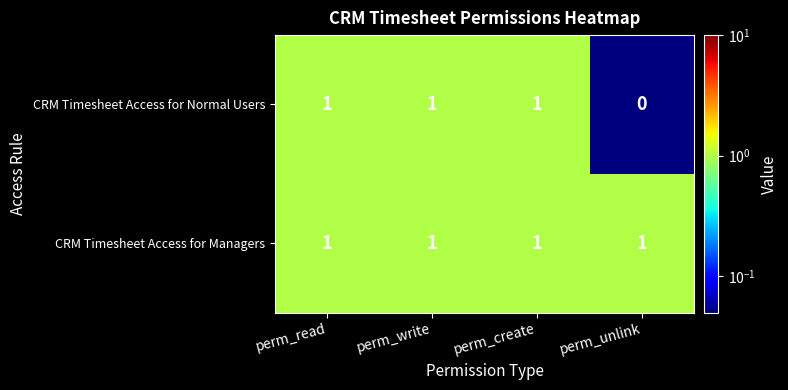

At how many categories does at least one series exceed 0?

4